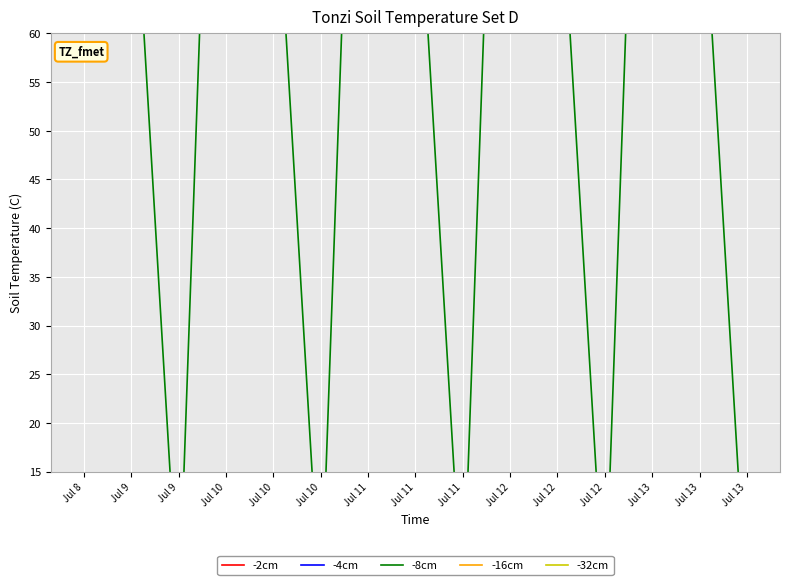

Is it true that -8cm equals 136.4 at Jul 12?

True